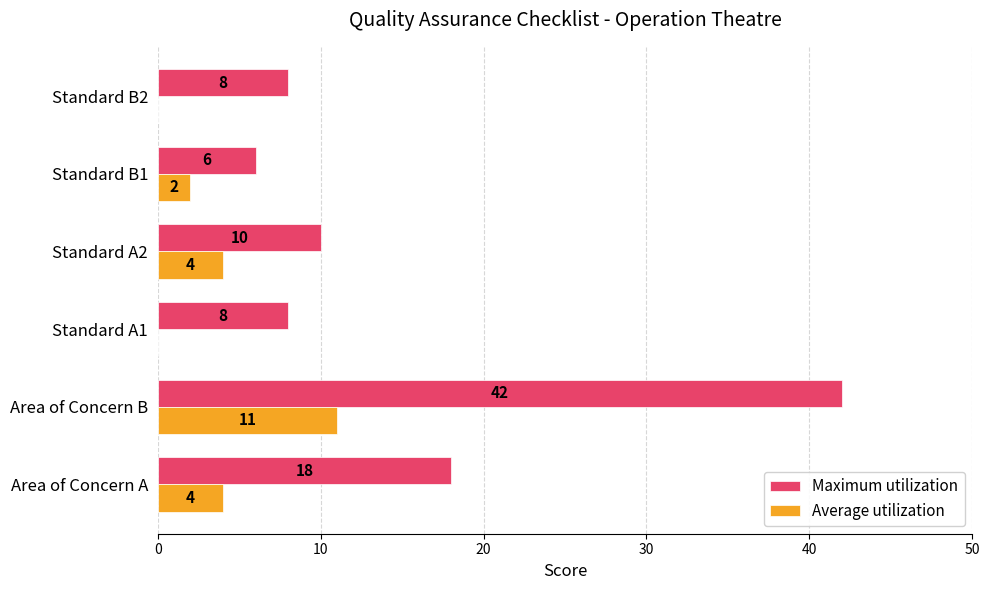

True or false: Maximum utilization has a value of 10 at Standard A2.

True